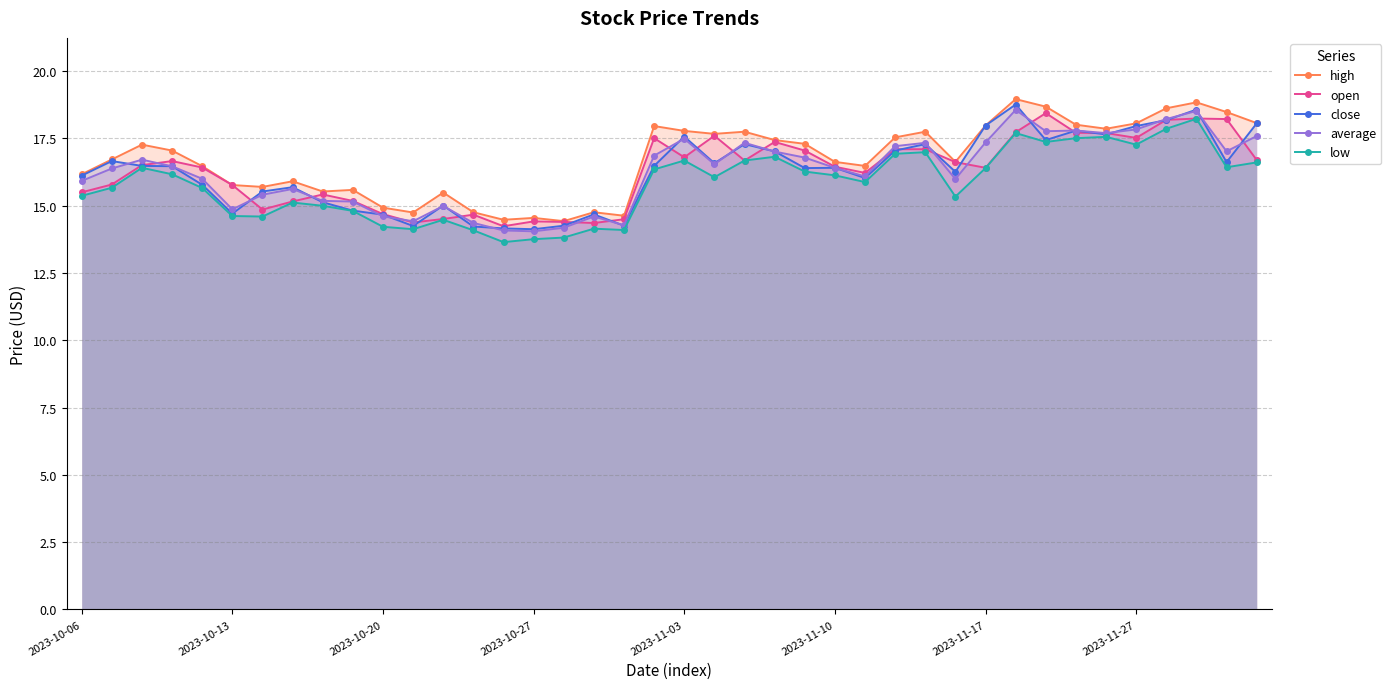

At which category does the chart reach its peak across all series?

31